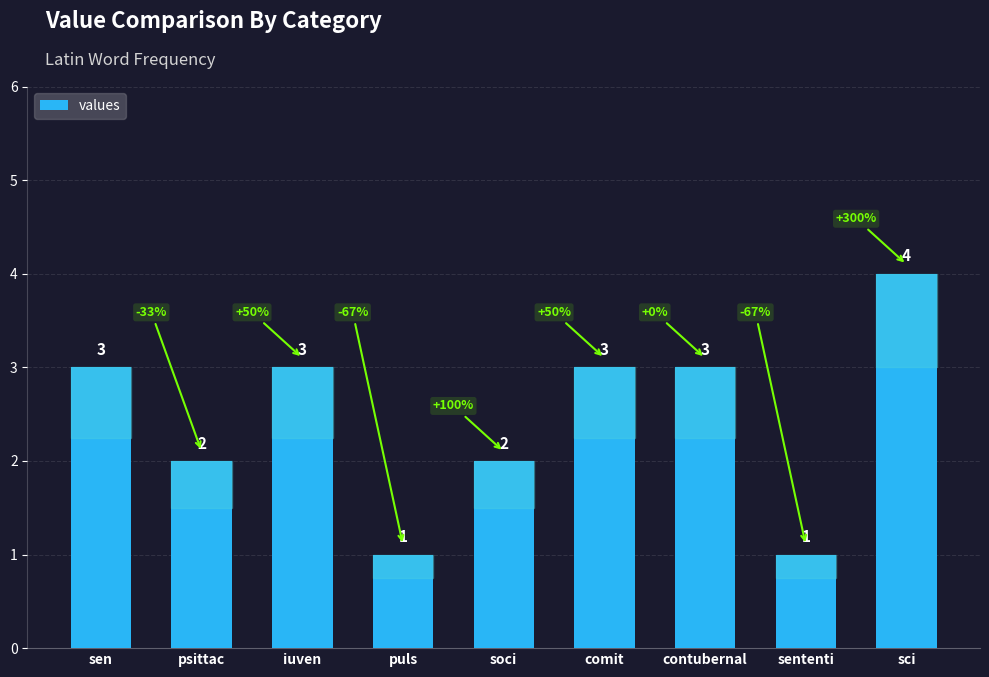

Count the values in the range 2 to 3.

6